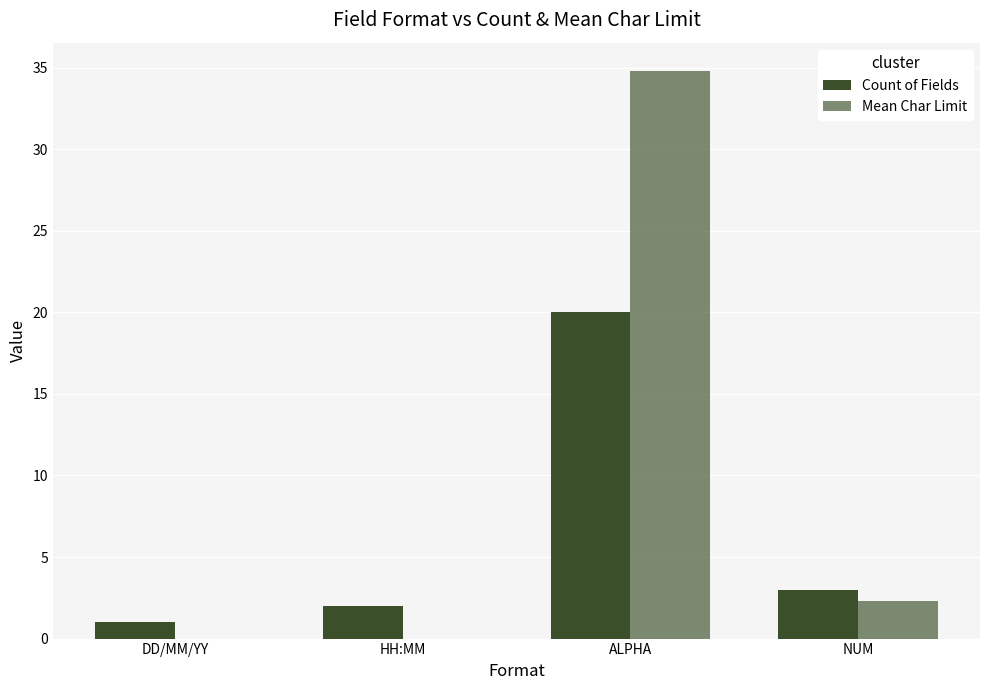

How many categories are shown in the chart?

4